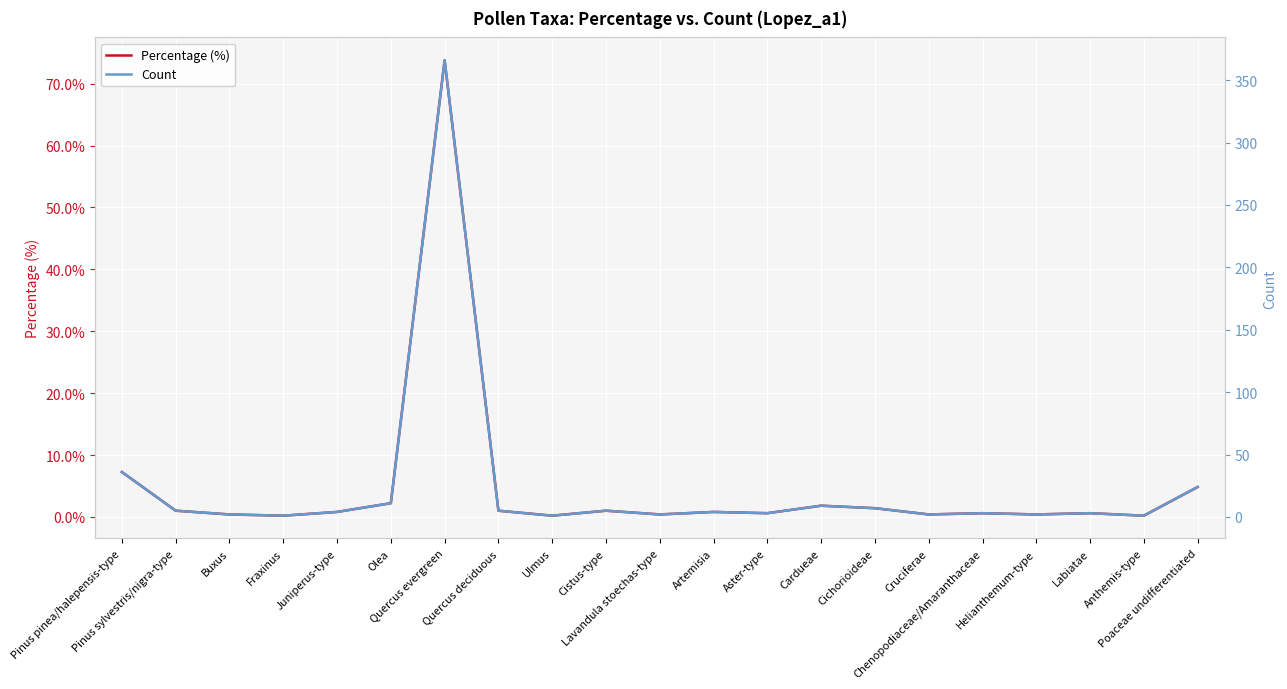

How many distinct data groups are displayed?

2